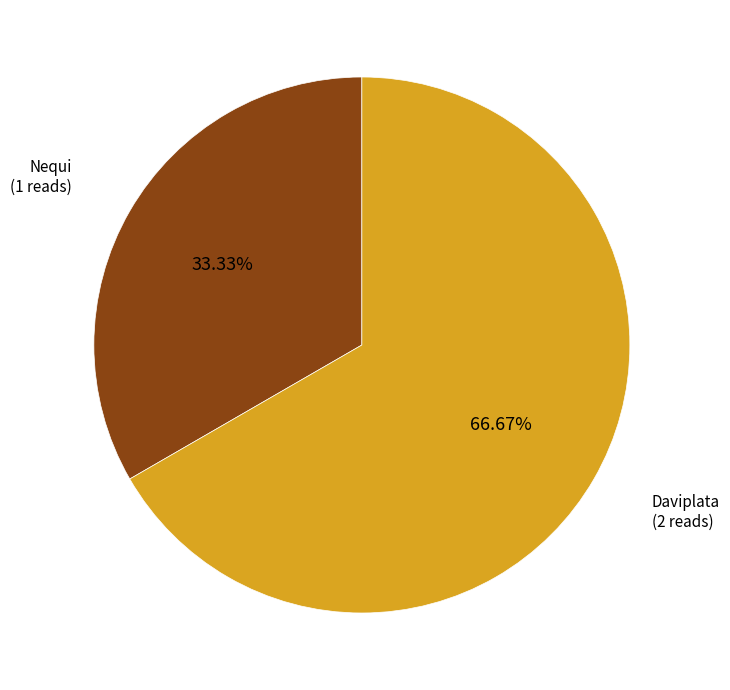

Does any single category account for the majority?

Yes